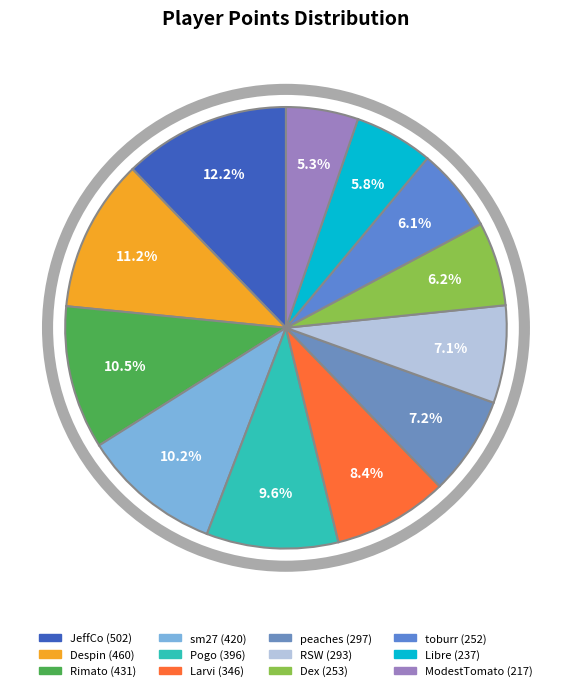

Approximately how many times larger is the value at Rimato compared to sm27?

1.0